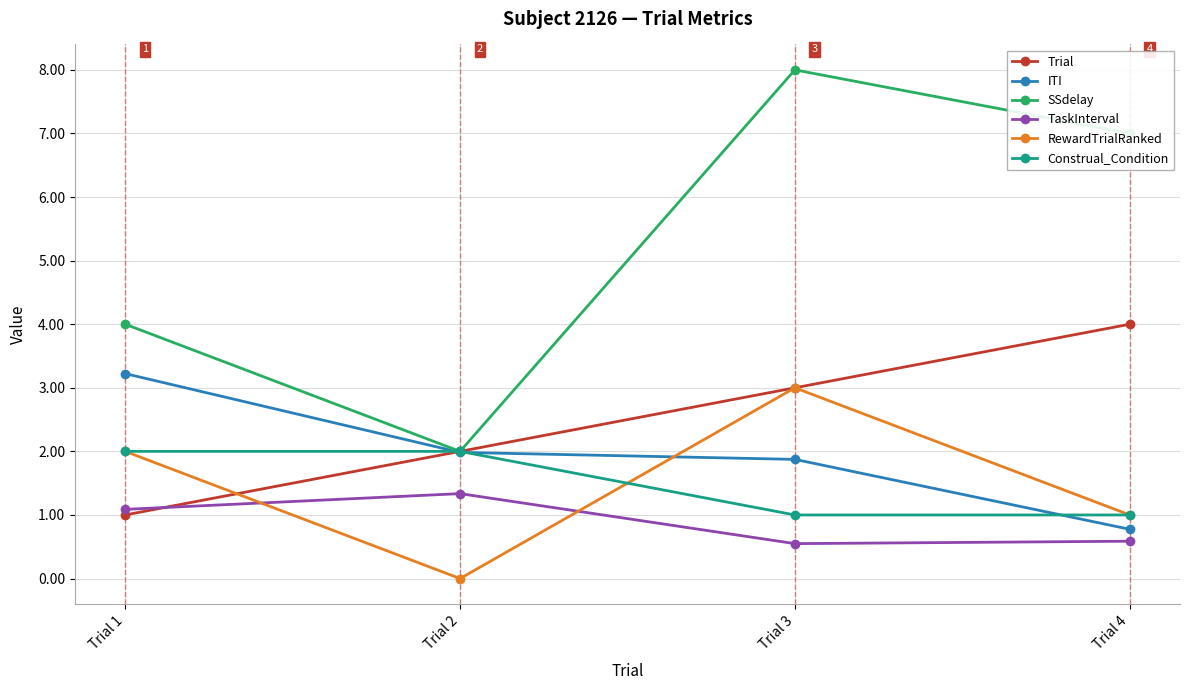

Where is the first local maximum for TaskInterval?

Trial 2